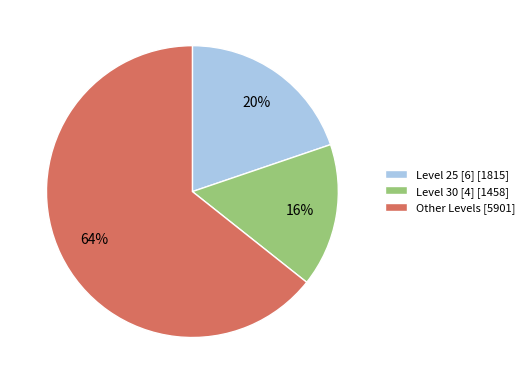

To the nearest percent, what percentage of the pie is Level 25 [6] [1815]?

20%